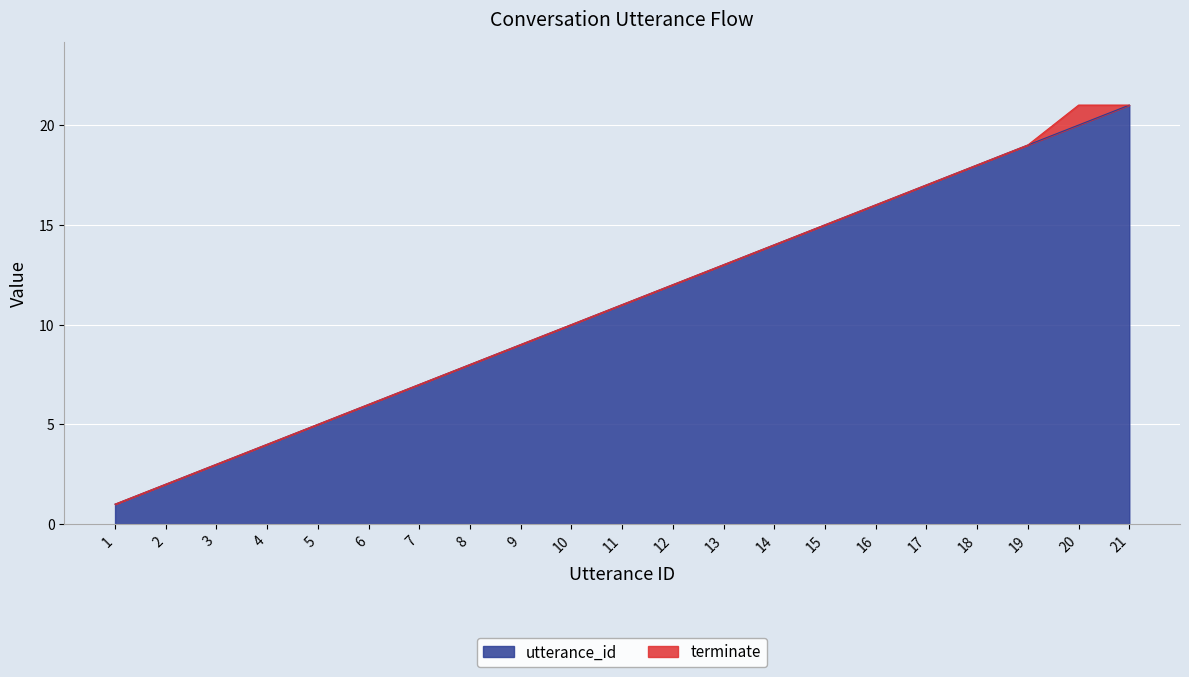

What is the difference between the maximum and minimum values?

20